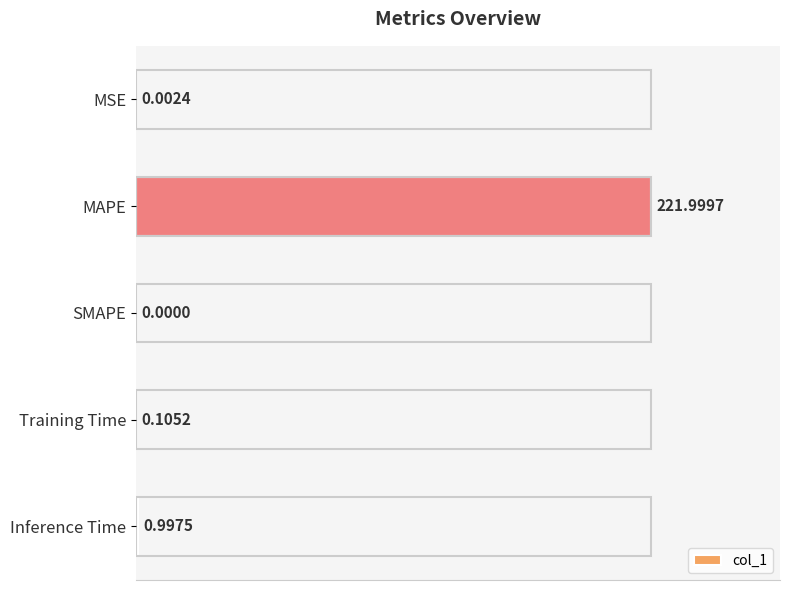

What is the change in value from MSE to MAPE?

+222.0